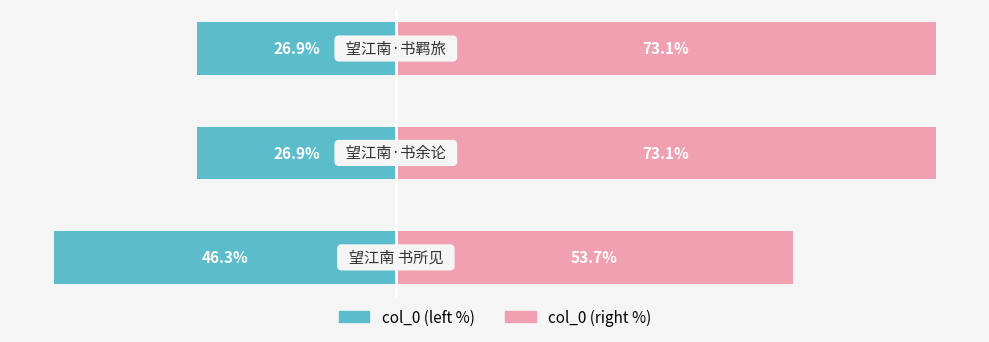

The col_0 (right) series shows 73.1 at 1. True or false?

True